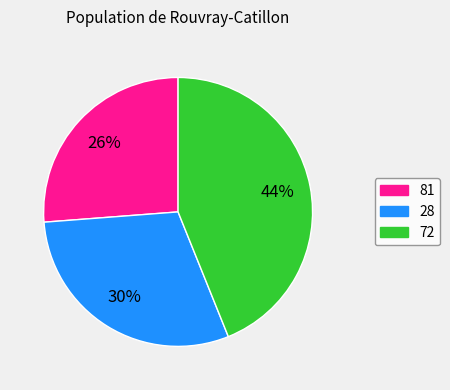

True or false: 72 accounts for 44% of the total.

True